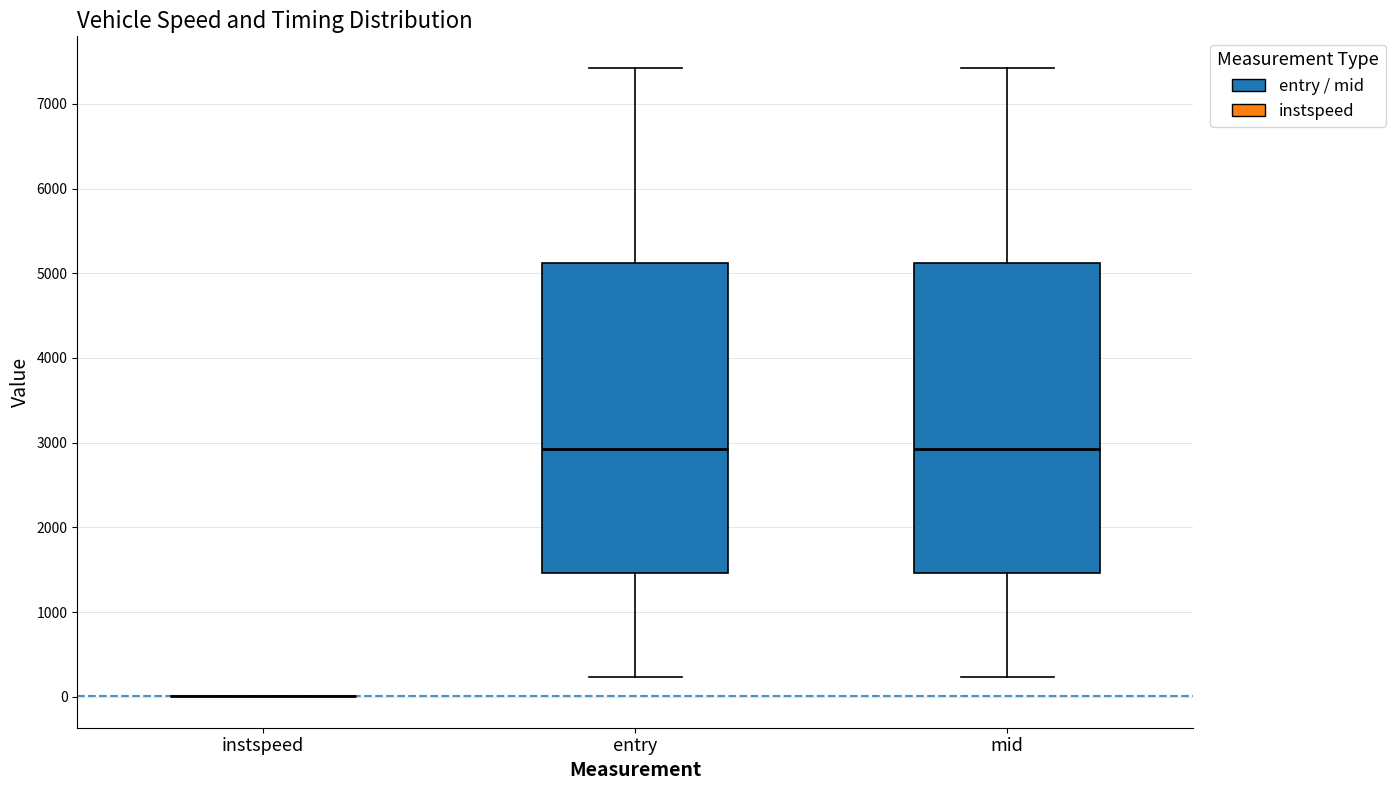

Reading left to right, read every box against the y-axis: the position of its median line, the range the box covers, and the ends of its whiskers. The values are not printed on the chart, so give them approximately, as read against the axis.

instspeed: box collapsed to a line at 0, whiskers 0 to 0
entry: median 2900, box 1500 to 5100, whiskers 200 to 7400
mid: median 2900, box 1500 to 5100, whiskers 200 to 7400